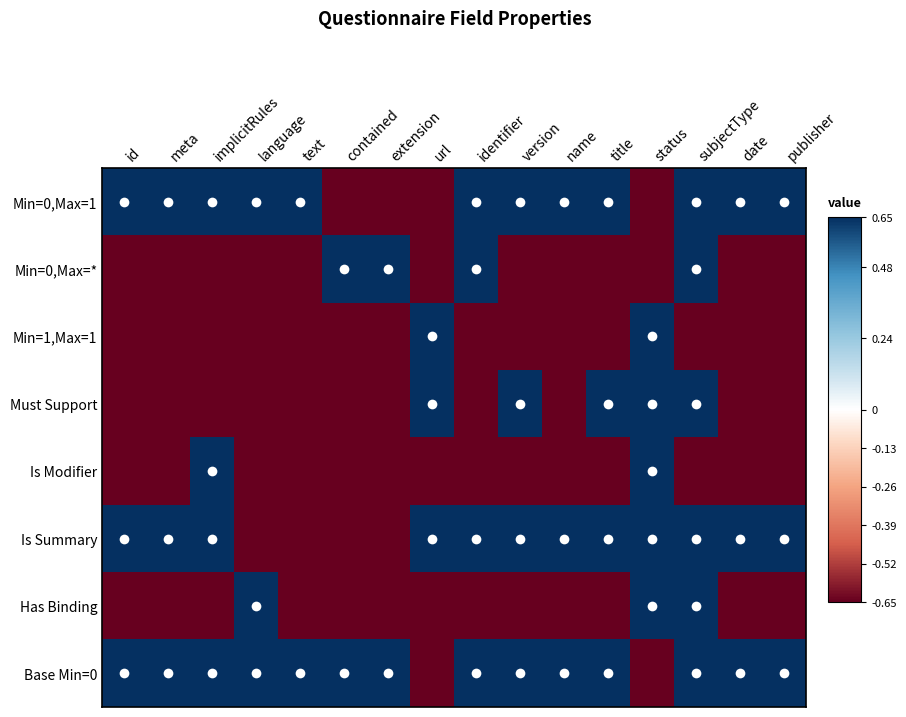

What is the smallest value displayed?

-0.7